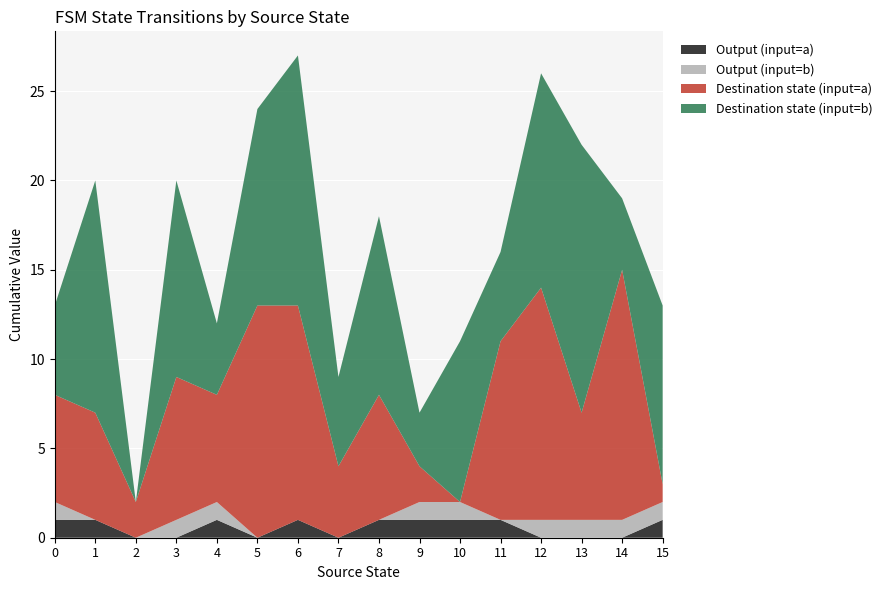

Reading right to left, transcribe all the data shown in this chart.

source_state: 15	15	14	14	13	13	12	12	11	11	10	10	9	9	8	8	7	7	6	6	5	5	4	4	3	3	2	2	1	1	0	0
destination_state: 10	1	4	14	15	6	12	13	5	10	9	0	3	2	10	7	5	4	14	12	11	13	4	6	11	8	0	2	13	6	5	6
output_symbol: 1	1	1	0	1	0	1	0	0	1	1	1	1	1	0	1	0	0	0	1	0	0	1	1	1	0	0	0	0	1	1	1